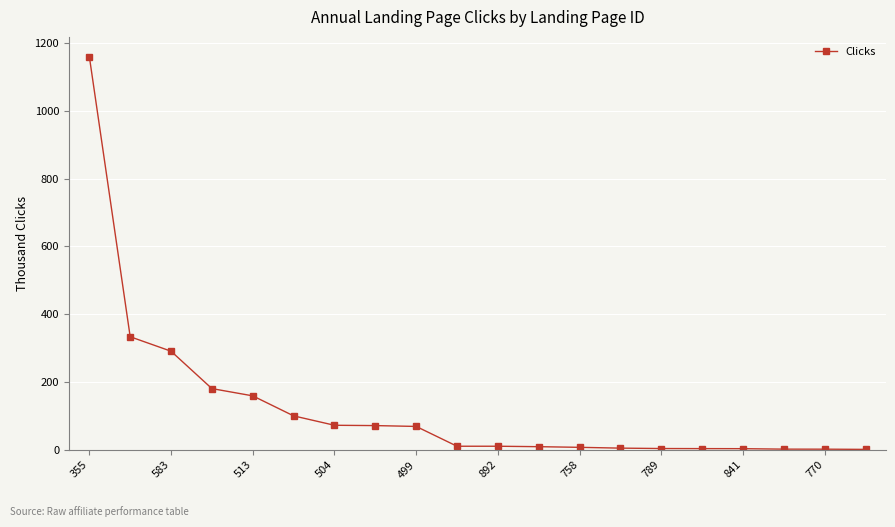

What is the maximum value shown in the chart?

1159.8